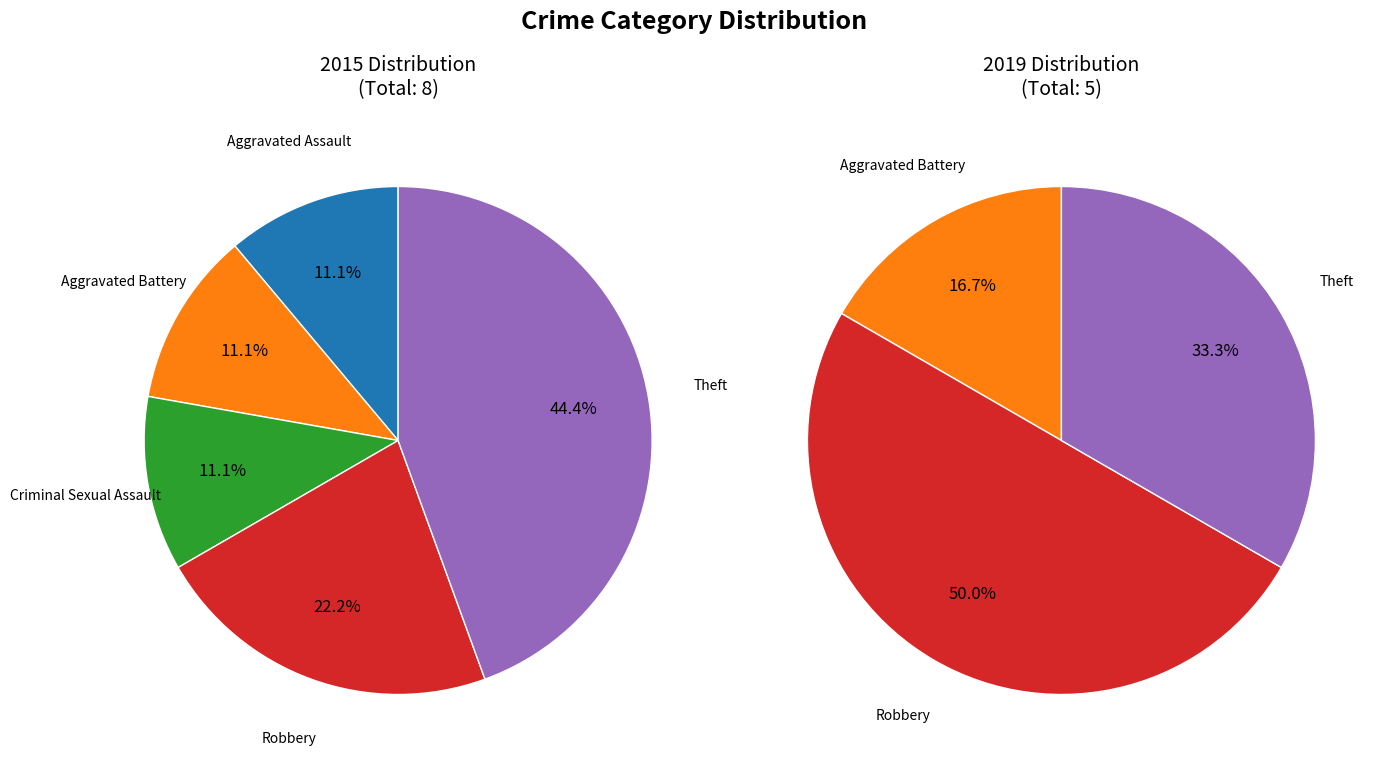

What percentage is NOT represented by Theft?

55.6%